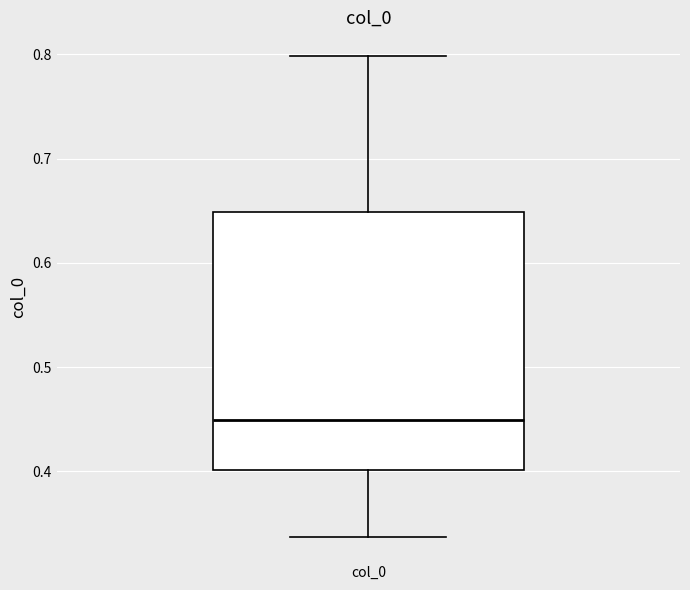

Transcribe this box plot: give where the median line is, the range the box spans, and where the two whiskers end, as read against the y-axis. The values are not printed on the chart, so give them approximately, as read against the axis.

median 0.45, box 0.40 to 0.65, whiskers 0.34 to 0.80